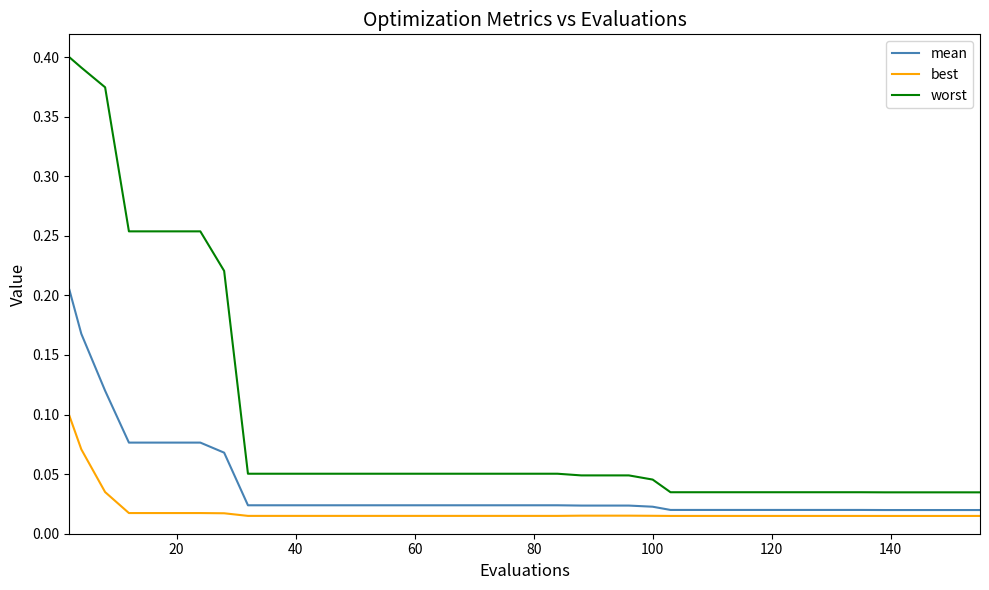

Which series has the largest total across all categories?

worst